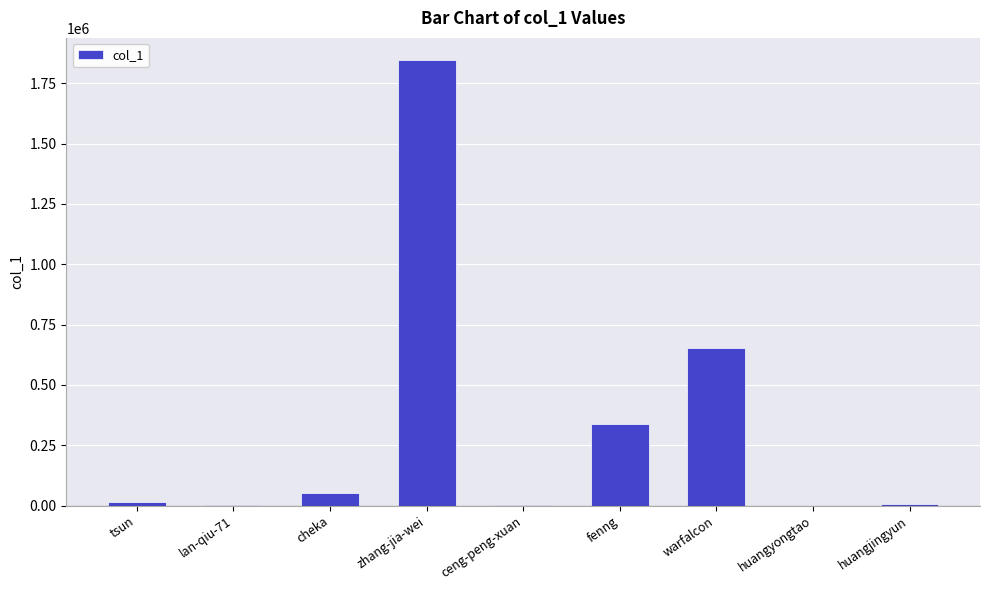

Which label corresponds to the largest value in the chart?

zhang-jia-wei